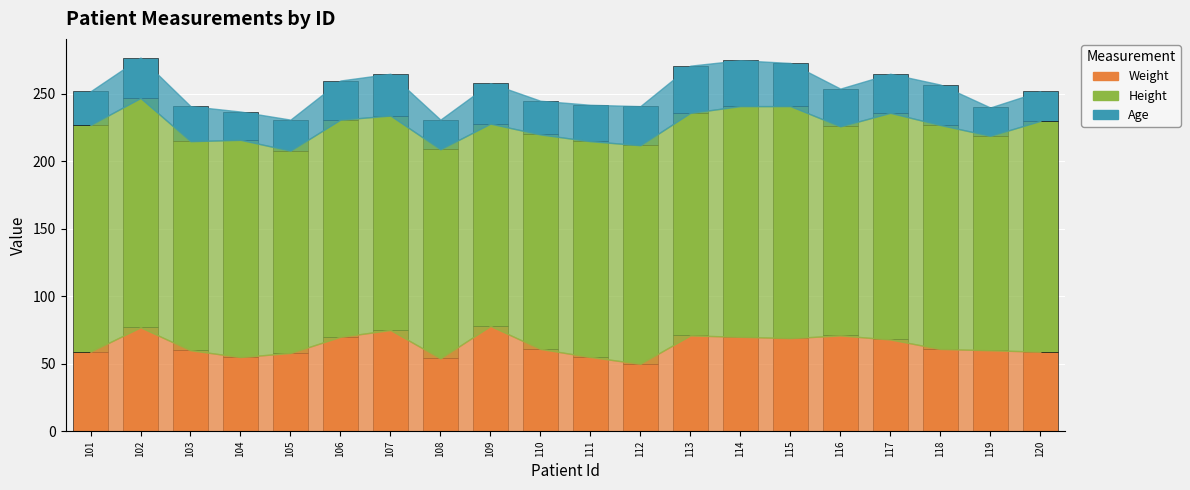

Is it true that Weight equals 89 at 111?

False